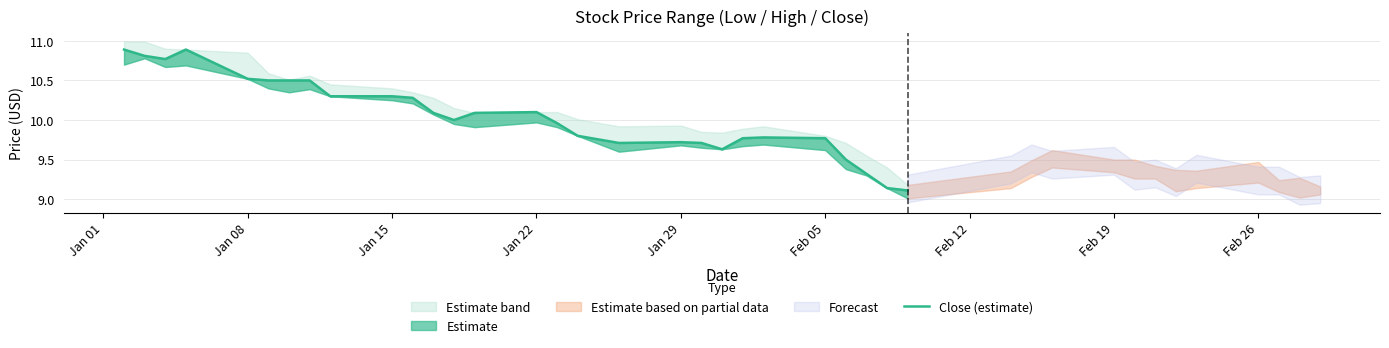

What is the smallest value displayed?

9.1